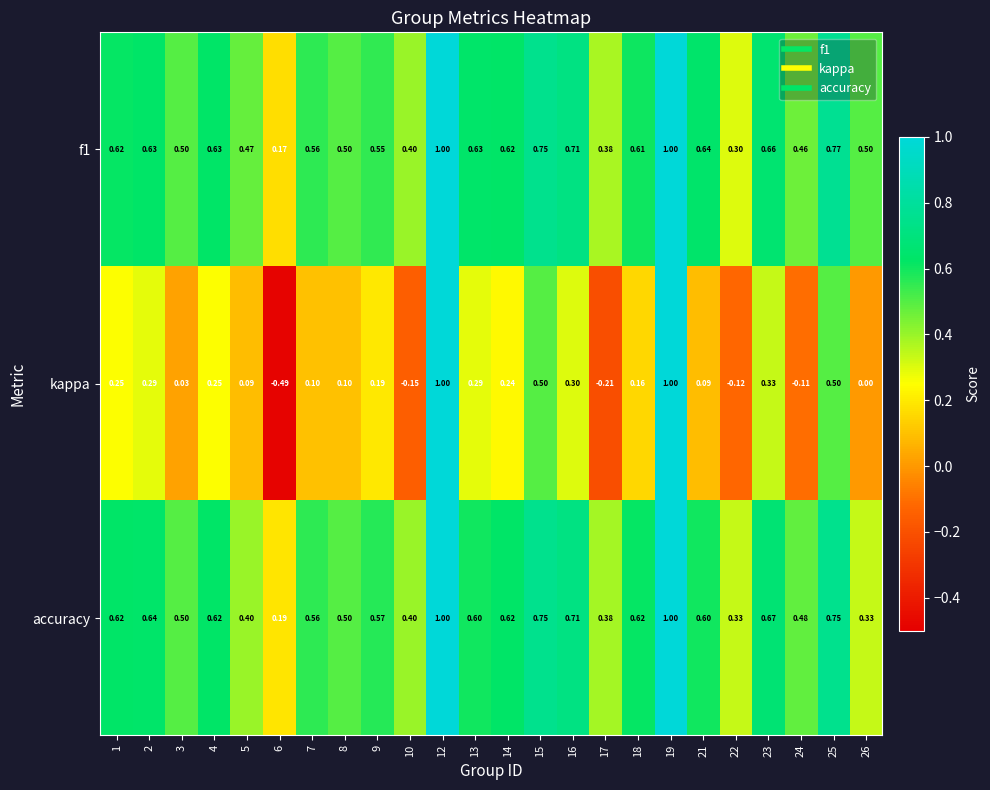

What is the total value across all series at 21?

1.3